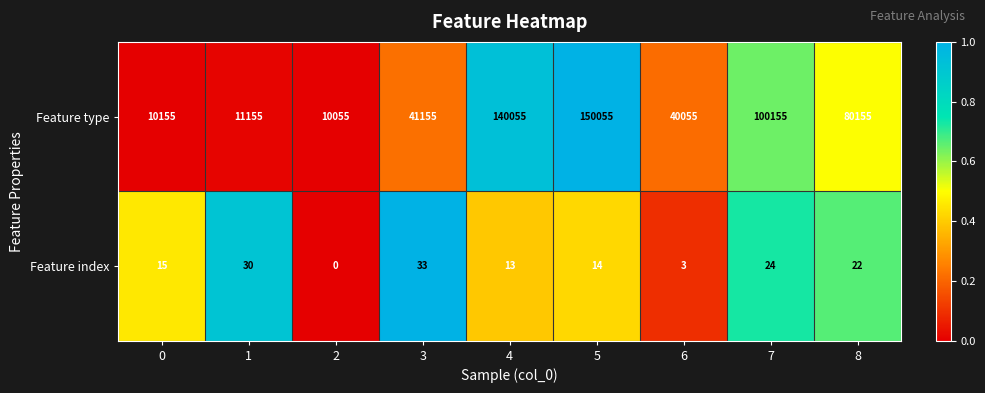

At which category does the chart reach its minimum across all series?

2